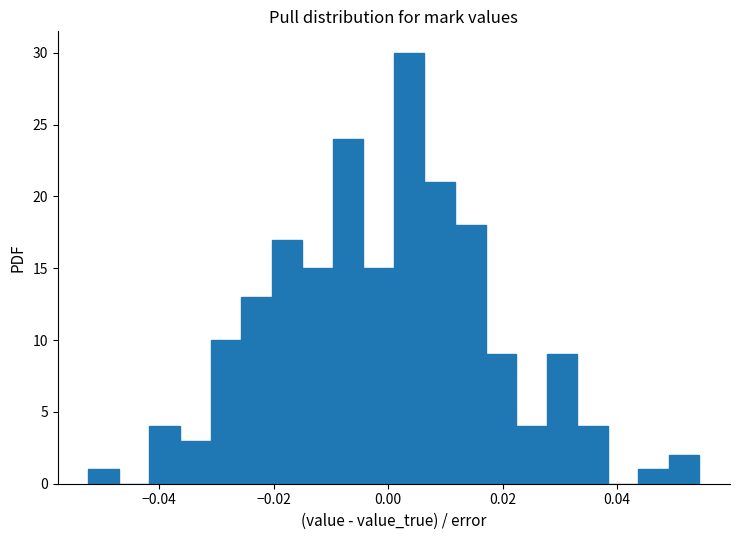

Around what value on the x-axis is the tallest bar? Give the approximate position of its centre, as read against the axis.

0.004